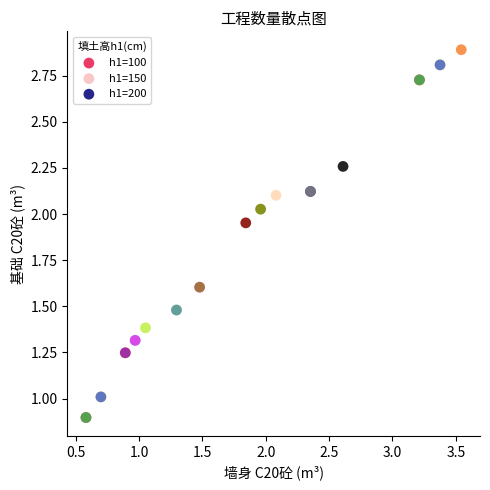

Which series contains the highest Y value?

h1=200